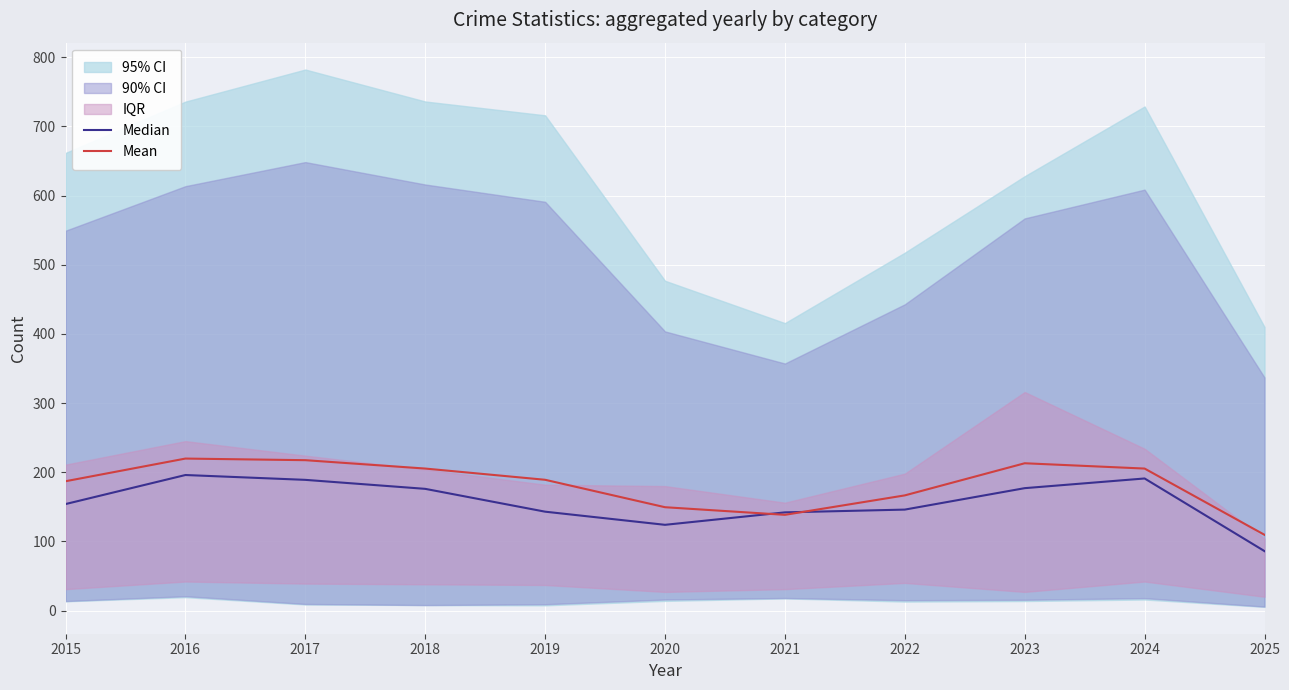

What is the maximum value for Median?

196.0